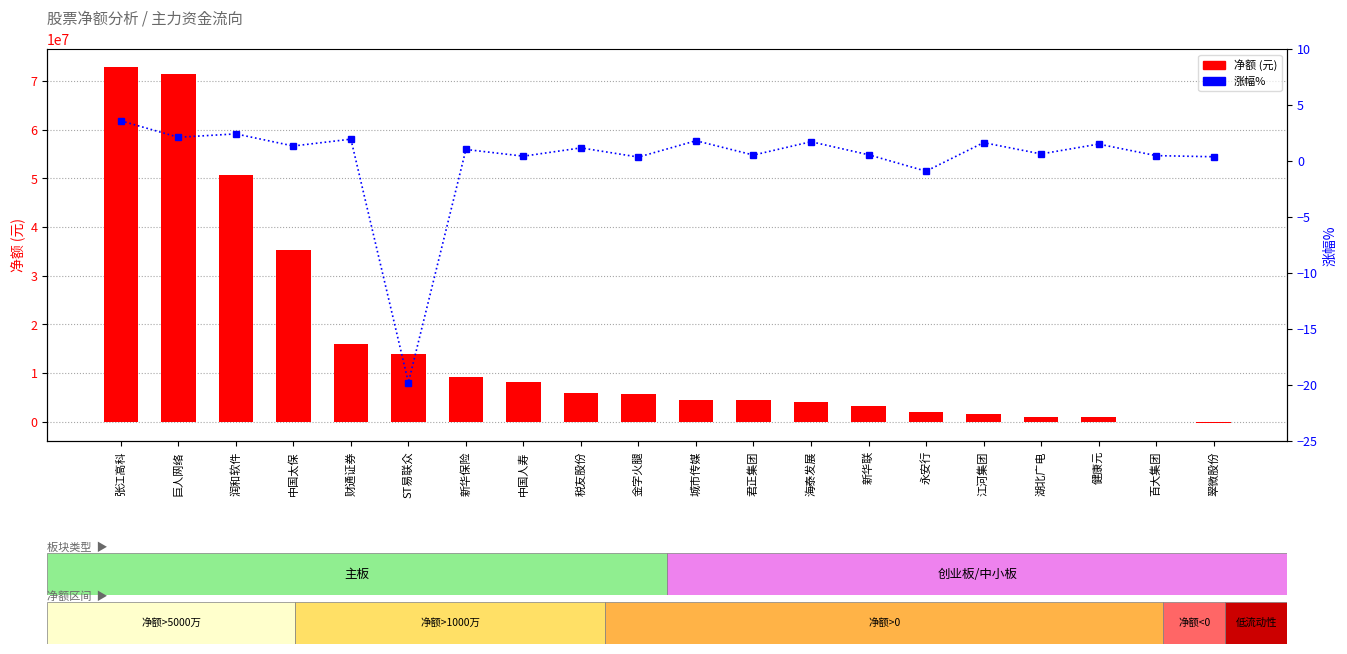

What is the smallest value displayed?

-293452.0